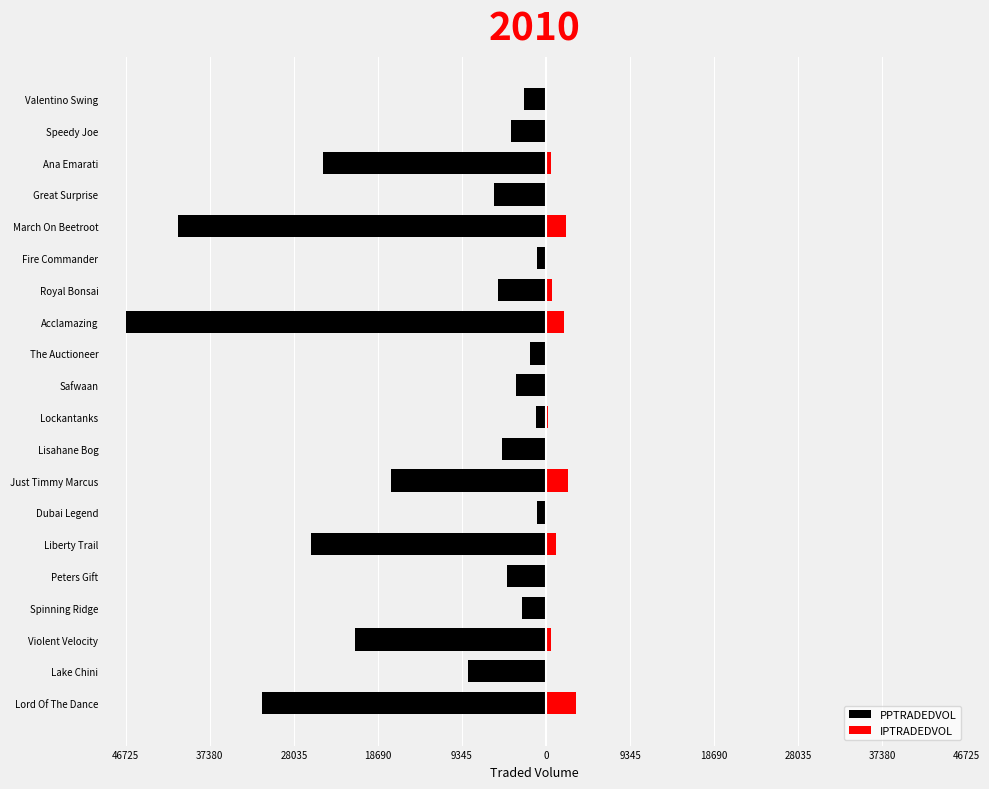

True or false: IPTRADEDVOL has a value of 7.5 at Valentino Swing.

False